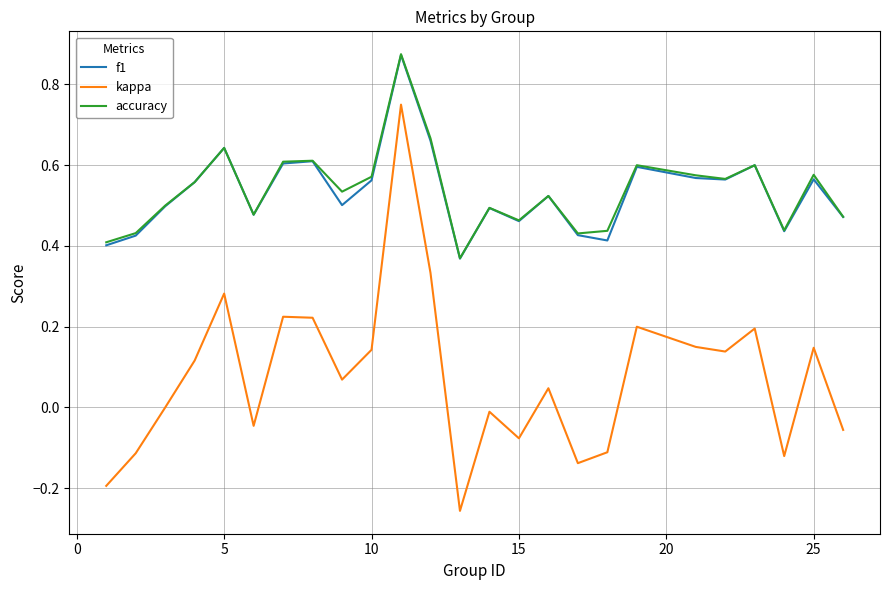

True or false: kappa and f1 cross at least once.

False